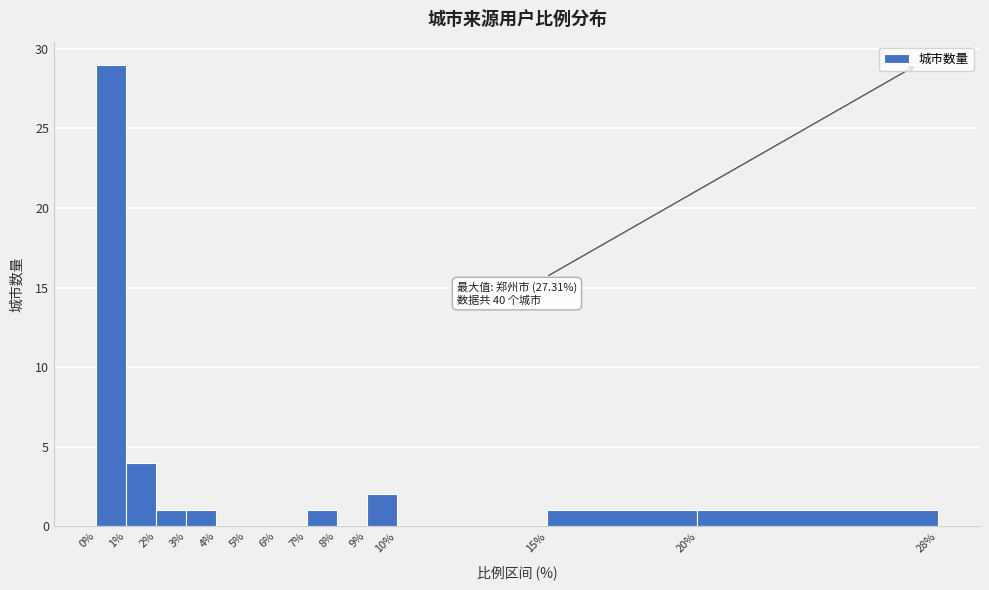

Over which range of the x-axis is the bar tallest?

0% to 1%